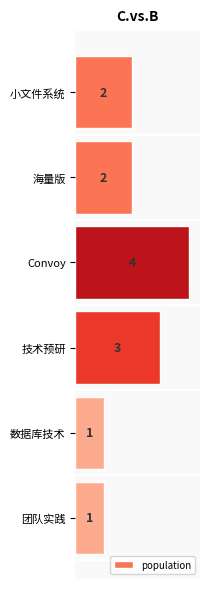

What is the maximum value shown in the chart?

4